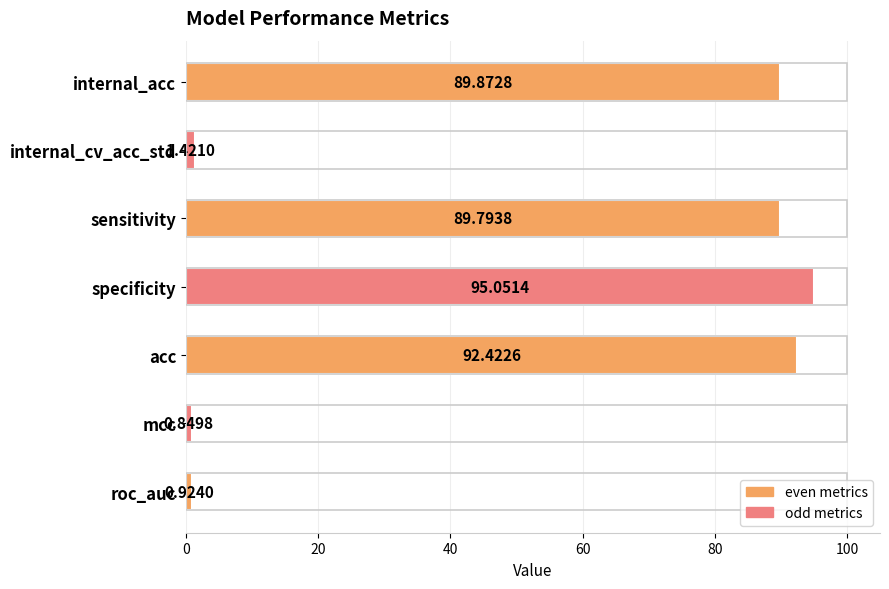

How many bars are there in total?

7